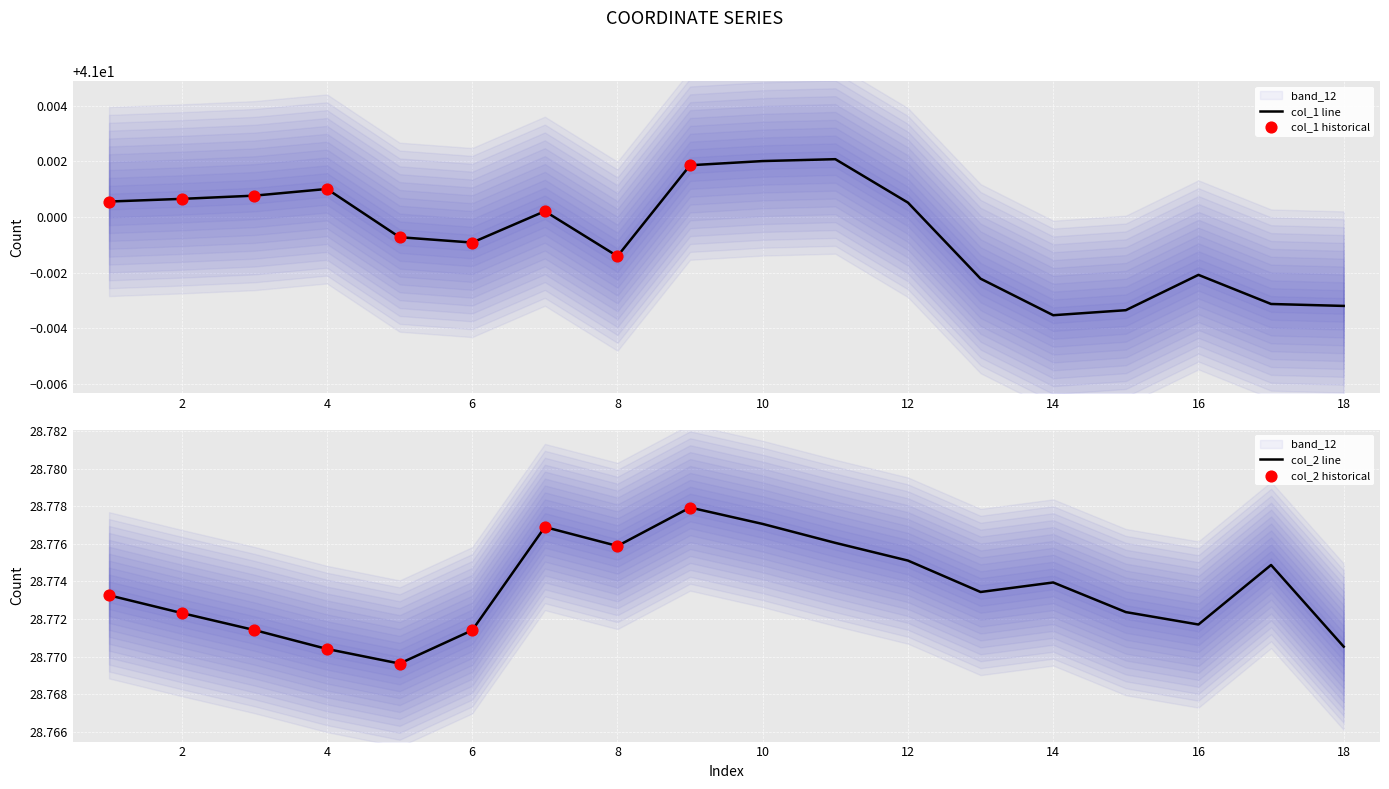

Which series reaches the minimum Y coordinate?

col_2